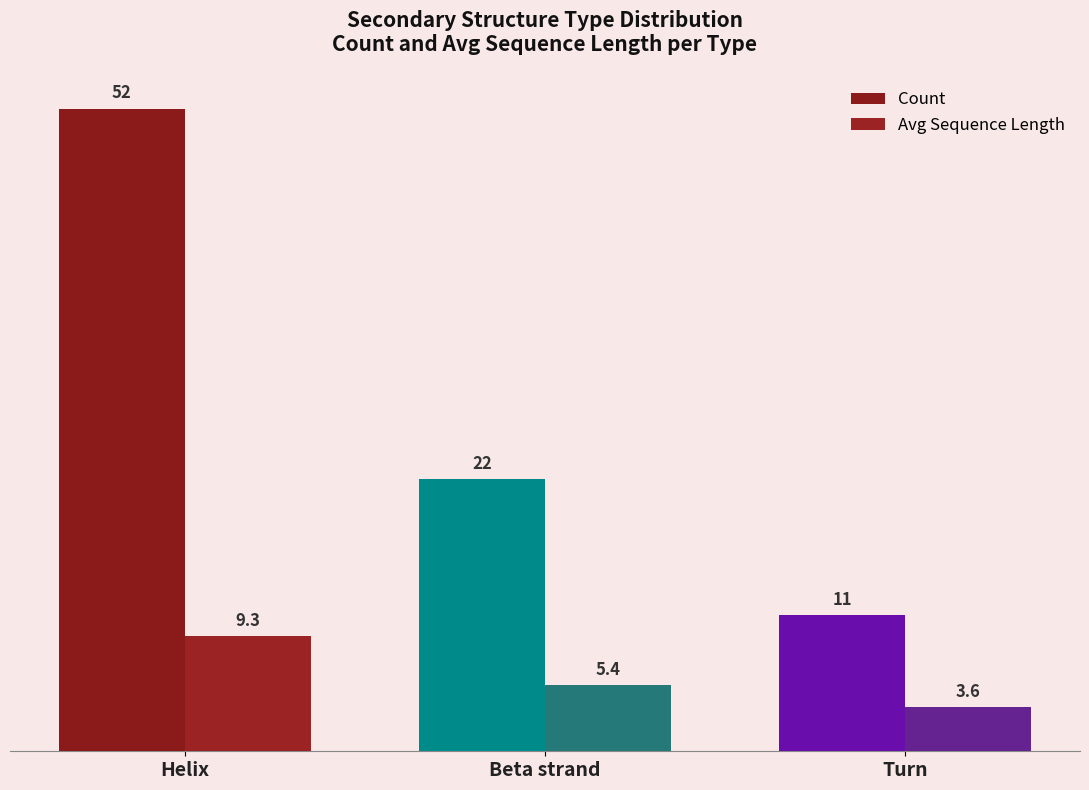

Rank the series by their average value, from highest to lowest.

Count, Avg Sequence Length